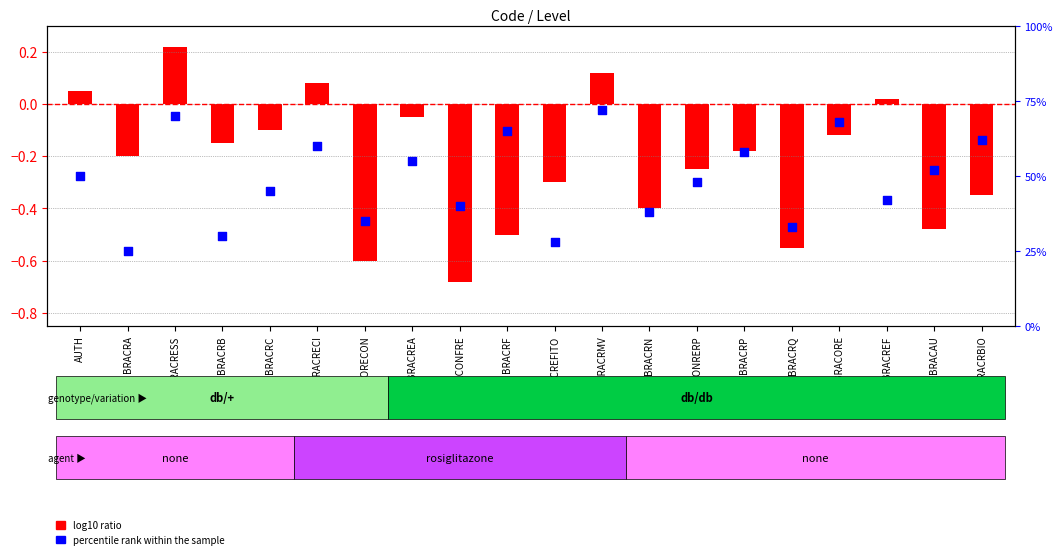

Which series has the largest total across all categories?

percentile rank within the sample